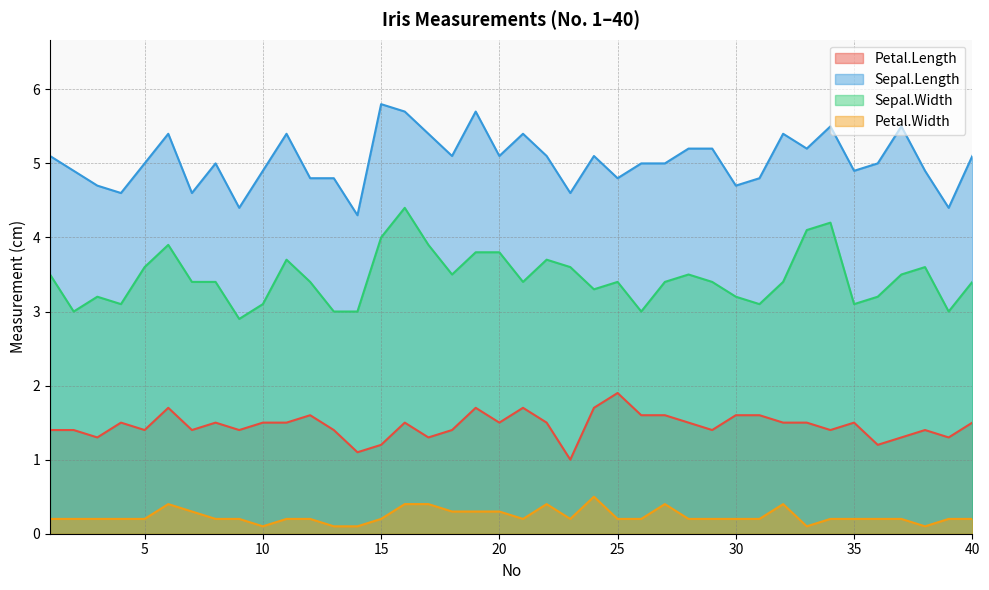

What is the highest value of the Petal.Width series?

0.5